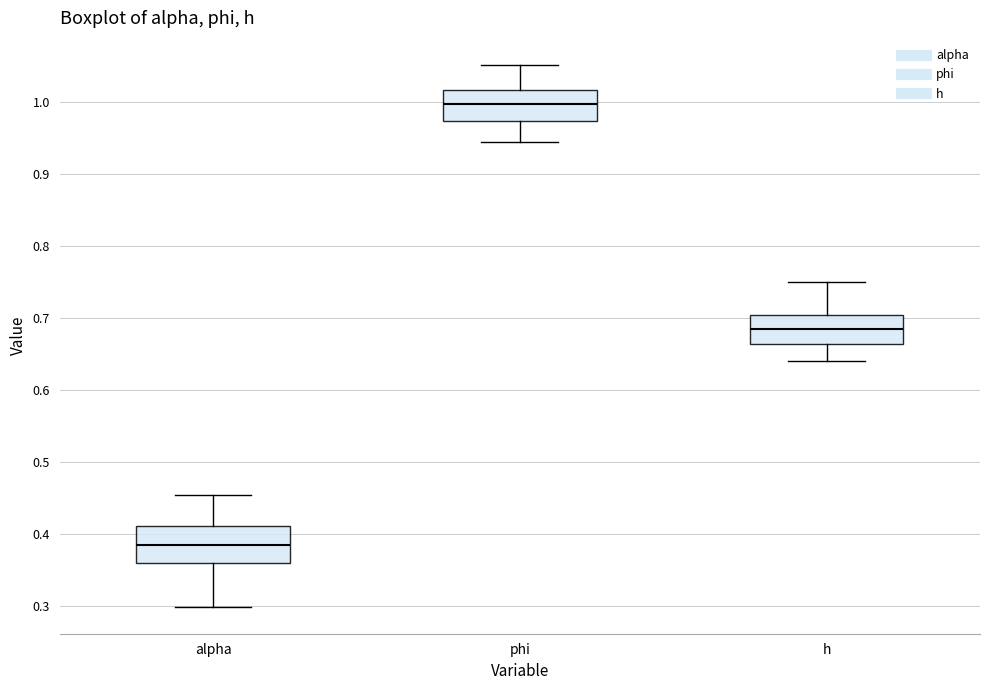

Which box's median line is the highest?

phi